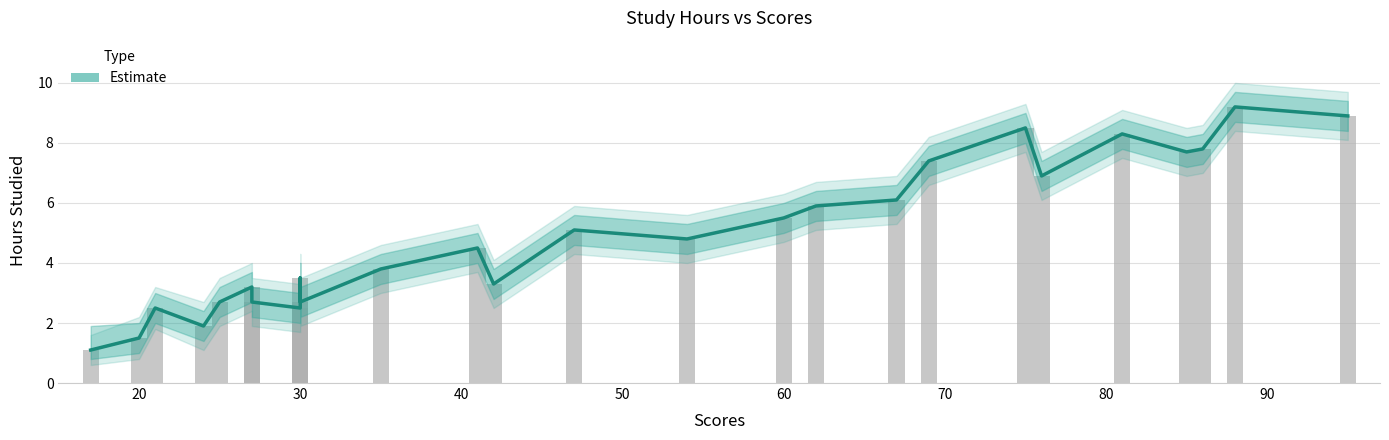

What is the value of the Hours_upper bar at the 9th from the left?

3.3